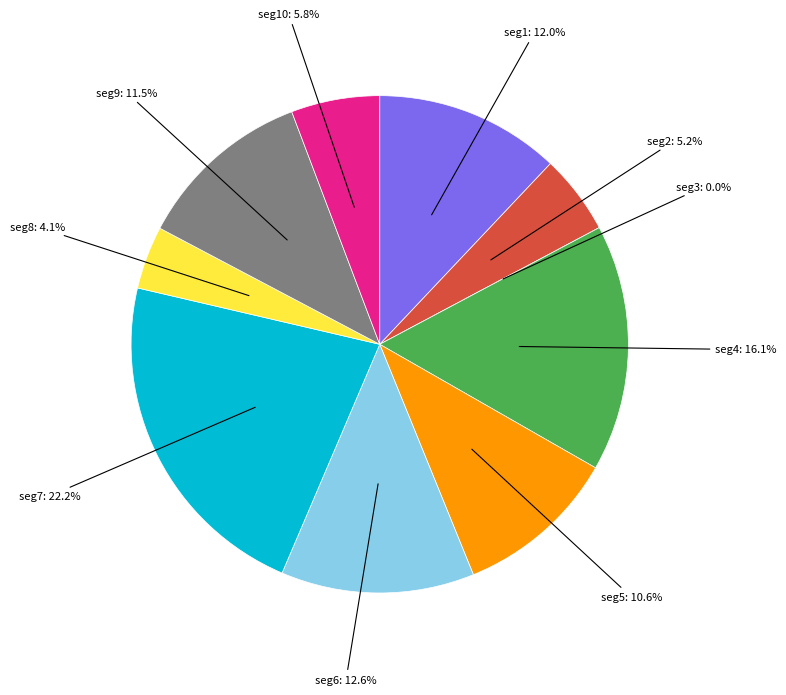

To the nearest percent, what portion does signal segment 4 represent?

16%